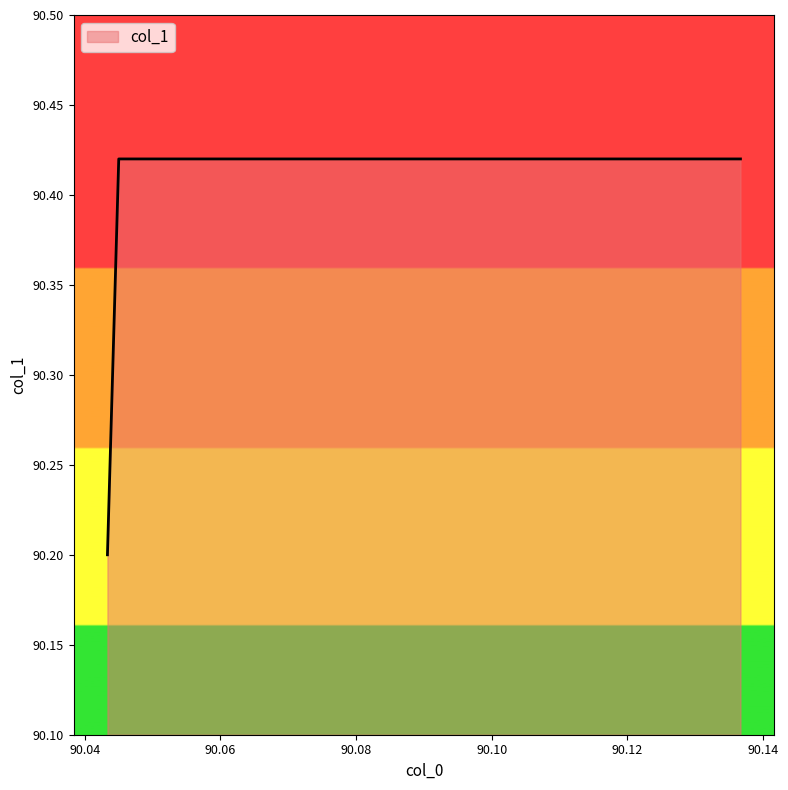

What is the sum of the values at 90.10 and 90.06?

180.8